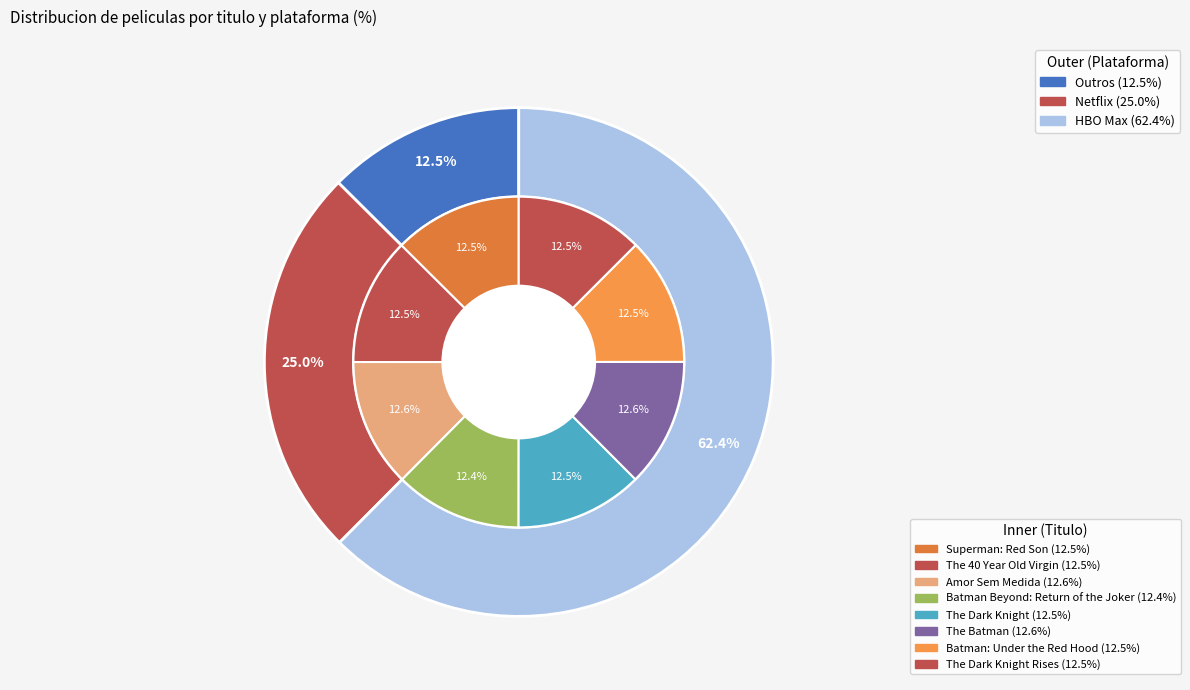

True or false: The Batman accounts for 24% of the total.

False